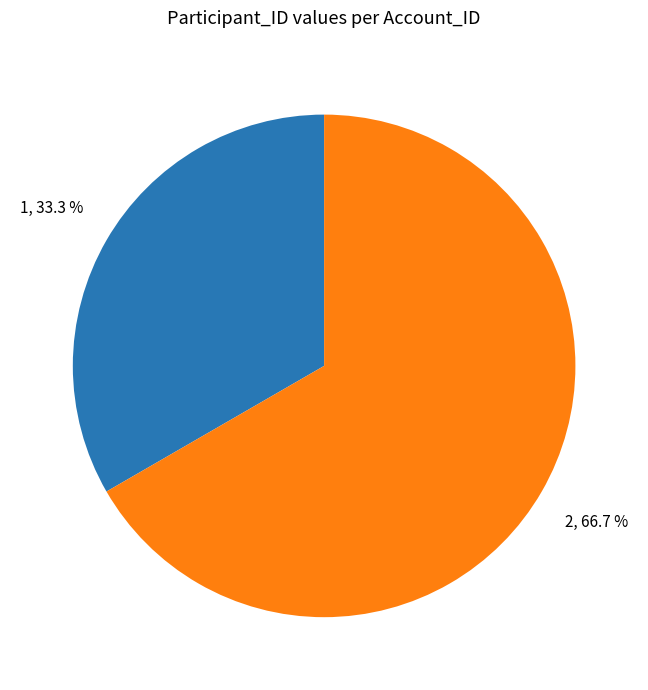

To the nearest percent, what is the average slice percentage?

50%